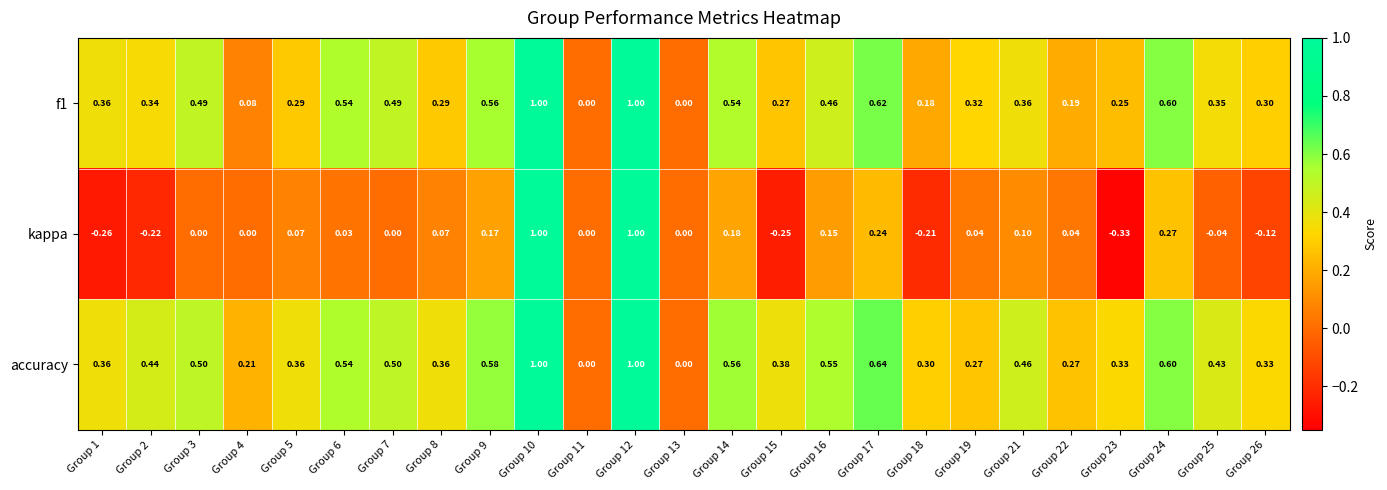

How many categories are shown in the chart?

25